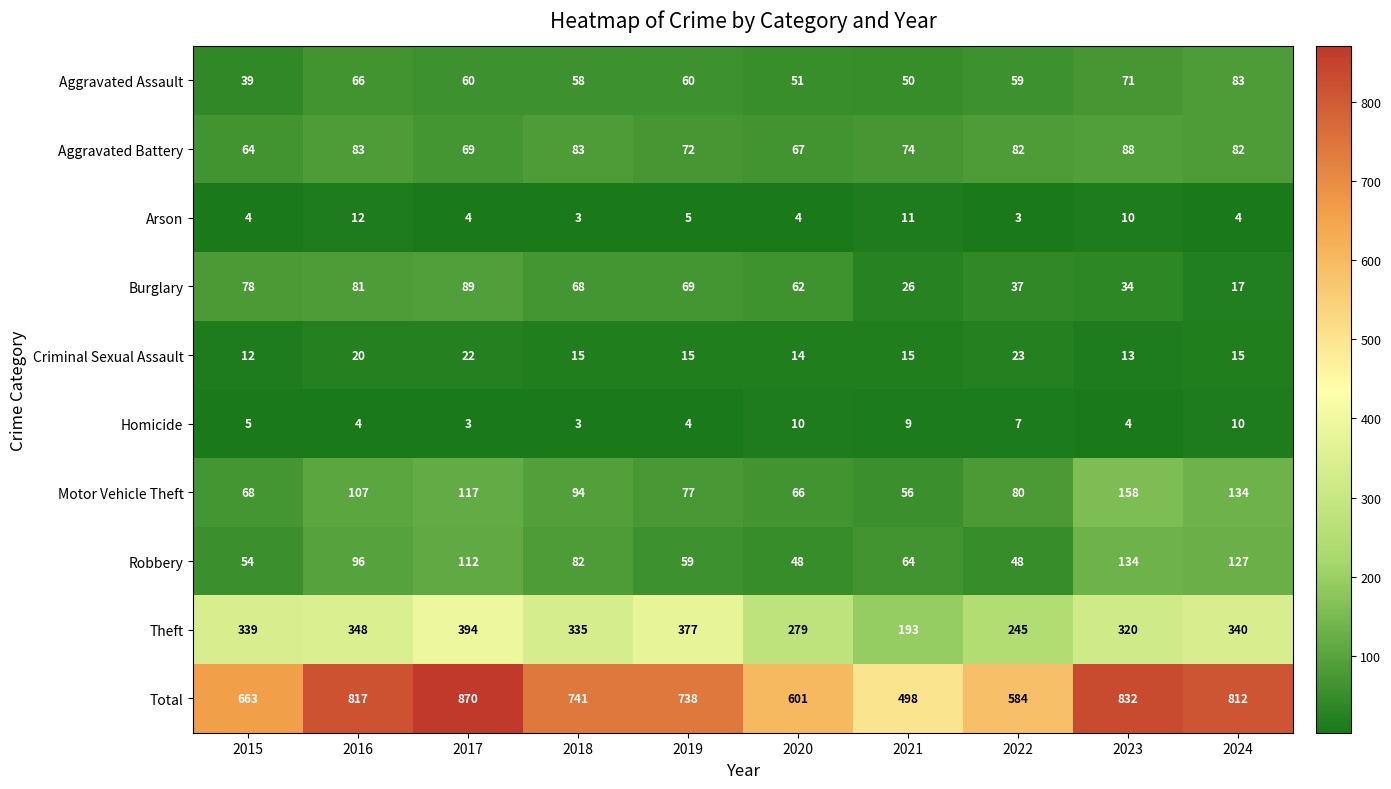

Where does the Robbery series first go above 82?

2016